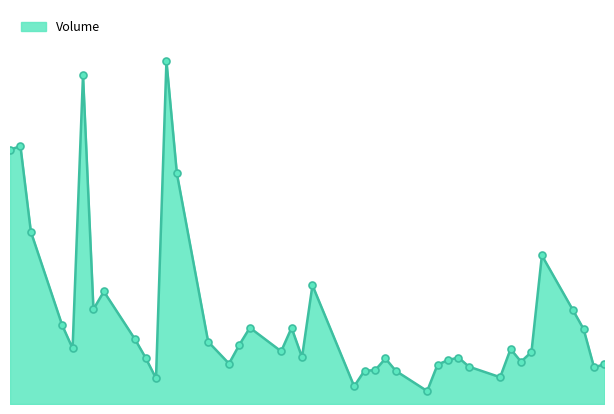

How many lines are shown in the chart?

1